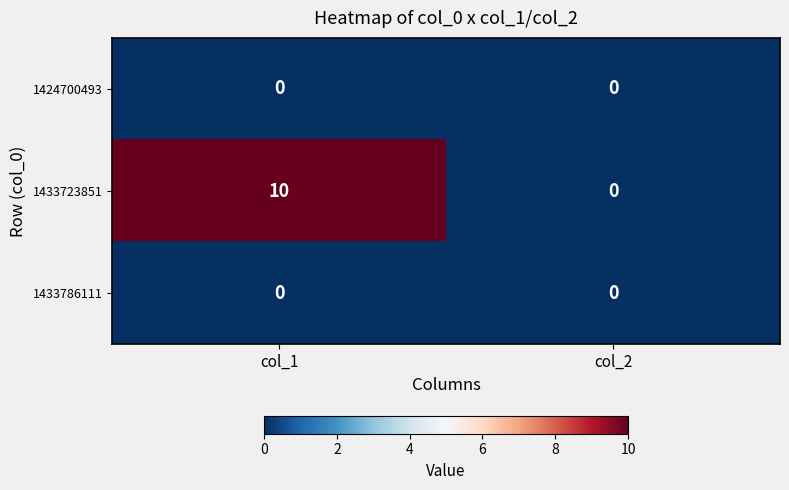

Which series has the largest total across all categories?

1433723851